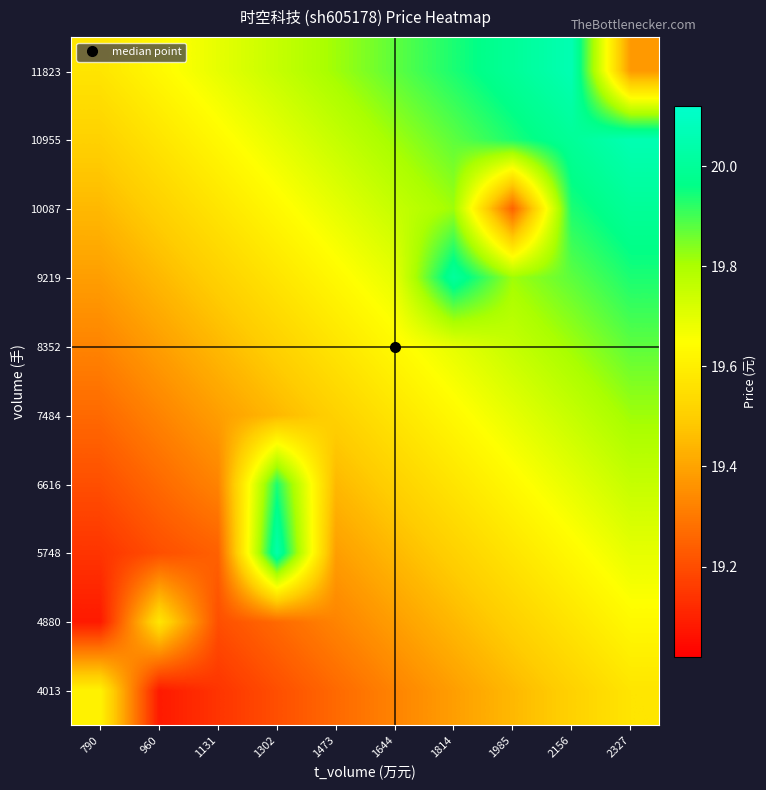

Which category has the lowest value across all series?

960